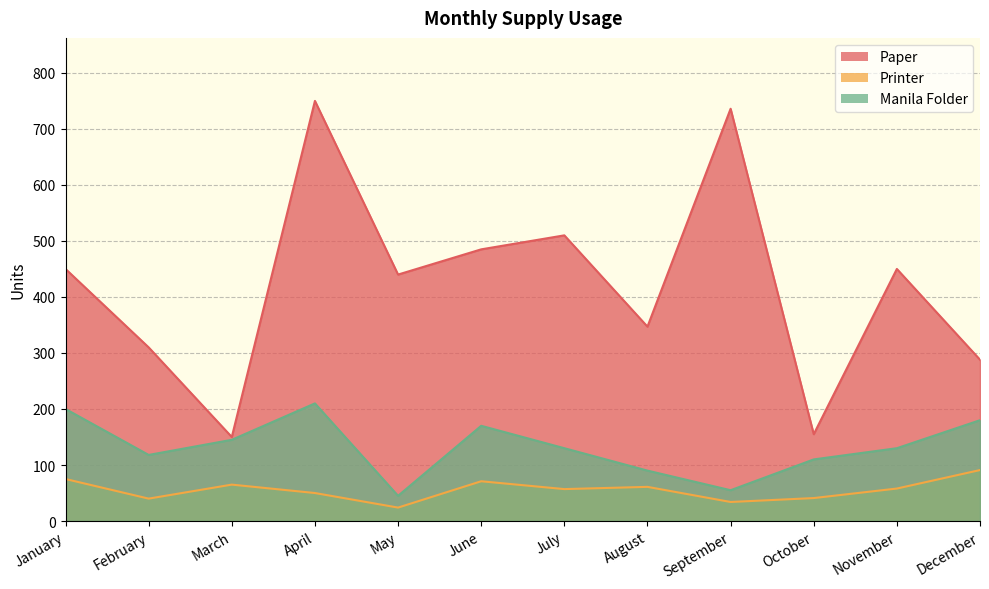

What are all the series names shown in the legend?

Paper, Printer, Manila Folder